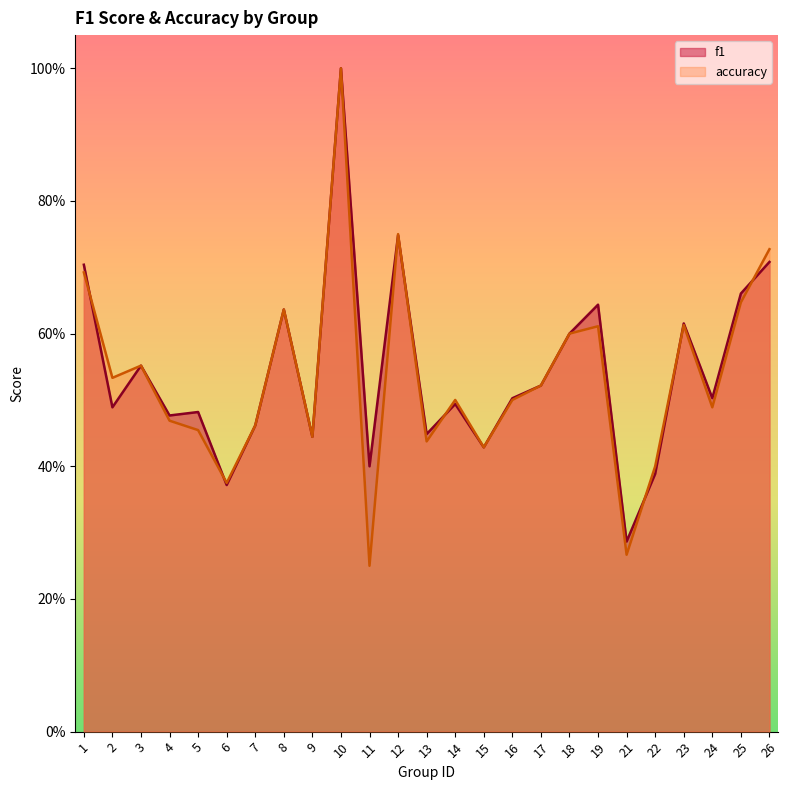

Count the number of categories in the chart.

25